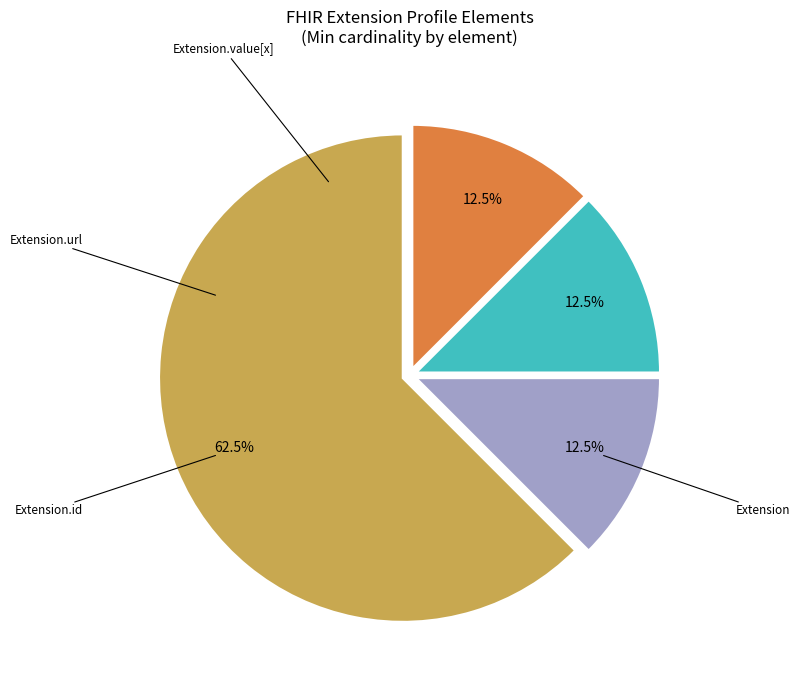

Count the number of slices in the pie.

4